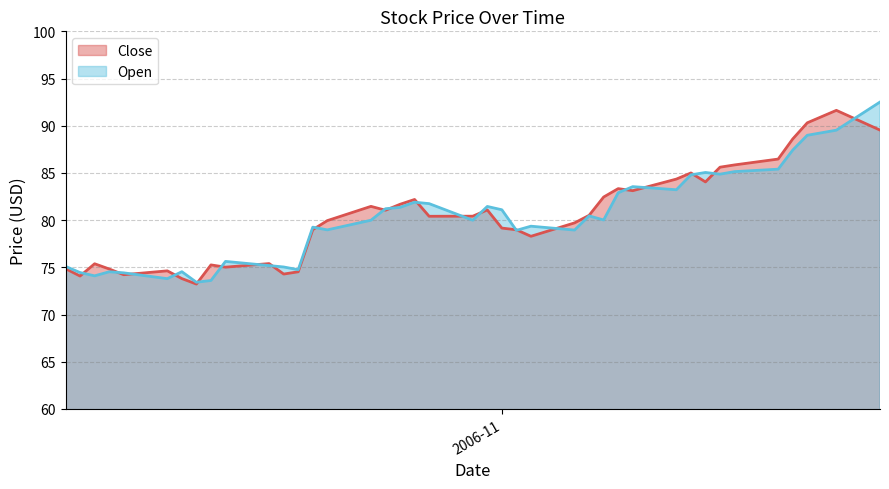

What is the smallest value displayed?

73.2